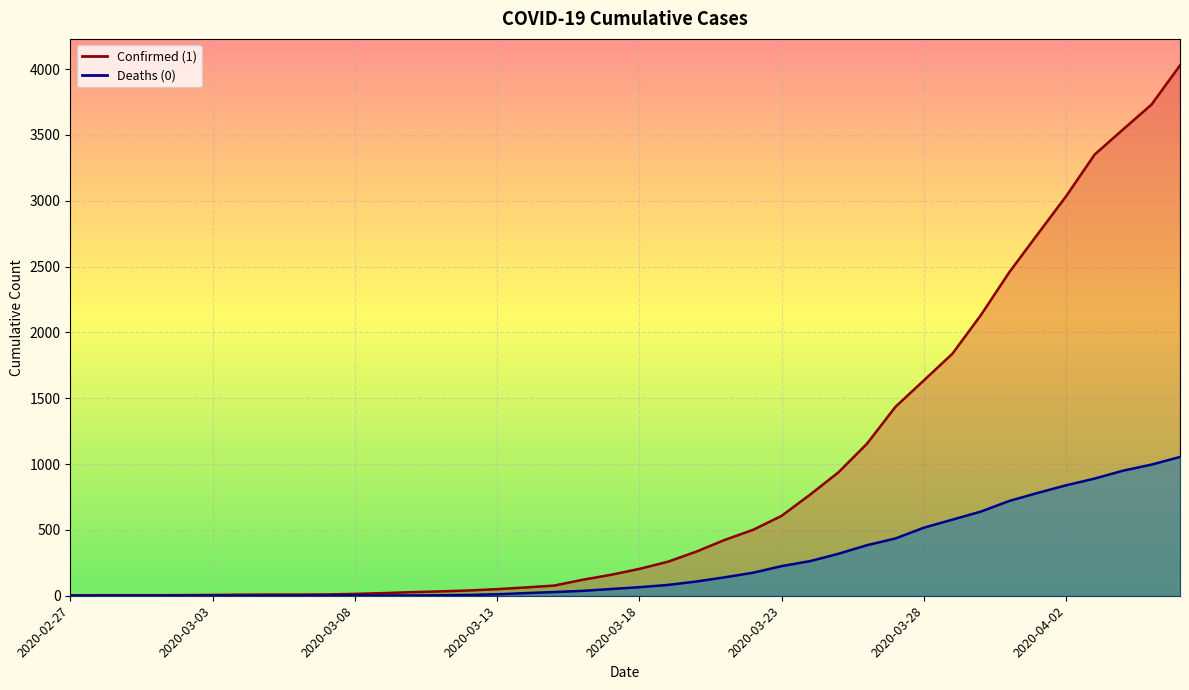

Reading left to right, what are all the values shown in this chart?

1: 2020-02-27=3	2020-02-28=4	2020-02-29=4	2020-03-01=4	2020-03-02=5	2020-03-03=6	2020-03-04=8	2020-03-05=9	2020-03-06=9	2020-03-07=10	2020-03-08=14	2020-03-09=20	2020-03-10=27	2020-03-11=33	2020-03-12=40	2020-03-13=50	2020-03-14=63	2020-03-15=77	2020-03-16=121	2020-03-17=159	2020-03-18=204	2020-03-19=258	2020-03-20=335	2020-03-21=424	2020-03-22=501	2020-03-23=607	2020-03-24=768	2020-03-25=938	2020-03-26=1155	2020-03-27=1435	2020-03-28=1636	2020-03-29=1838	2020-03-30=2131	2020-03-31=2457	2020-04-01=2747	2020-04-02=3035	2020-04-03=3351	2020-04-04=3542	2020-04-05=3731	2020-04-06=4028
0: 2020-02-27=0	2020-02-28=0	2020-02-29=0	2020-03-01=0	2020-03-02=0	2020-03-03=0	2020-03-04=0	2020-03-05=0	2020-03-06=0	2020-03-07=1	2020-03-08=2	2020-03-09=2	2020-03-10=2	2020-03-11=4	2020-03-12=6	2020-03-13=11	2020-03-14=20	2020-03-15=28	2020-03-16=37	2020-03-17=51	2020-03-18=65	2020-03-19=82	2020-03-20=108	2020-03-21=140	2020-03-22=175	2020-03-23=225	2020-03-24=263	2020-03-25=319	2020-03-26=384	2020-03-27=435	2020-03-28=517	2020-03-29=578	2020-03-30=639	2020-03-31=720	2020-04-01=781	2020-04-02=839	2020-04-03=890	2020-04-04=950	2020-04-05=996	2020-04-06=1054